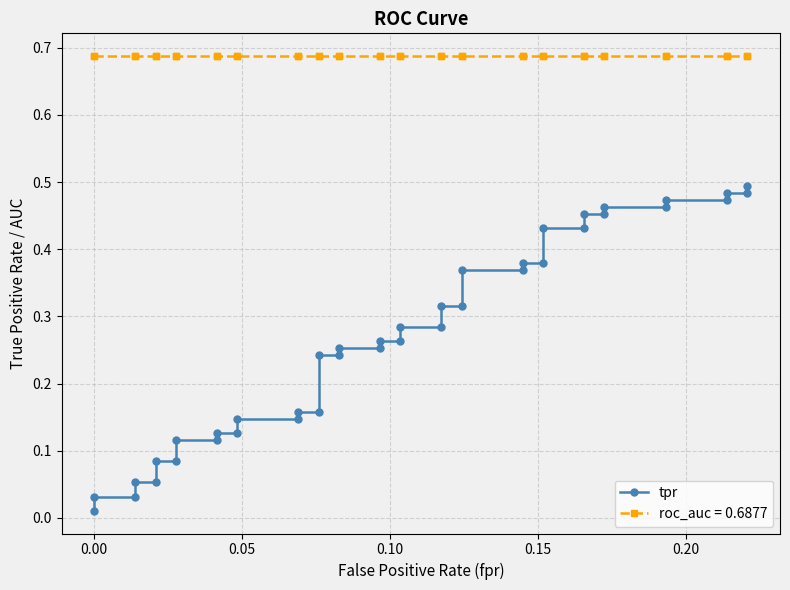

The value at 21 is 0.1. True or false?

False